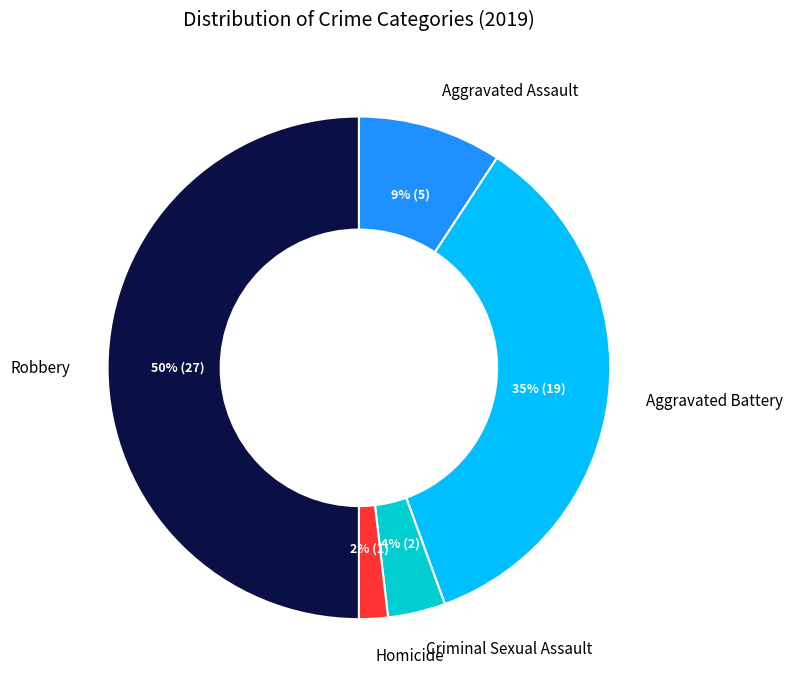

True or false: Robbery accounts for 45% of the total.

False